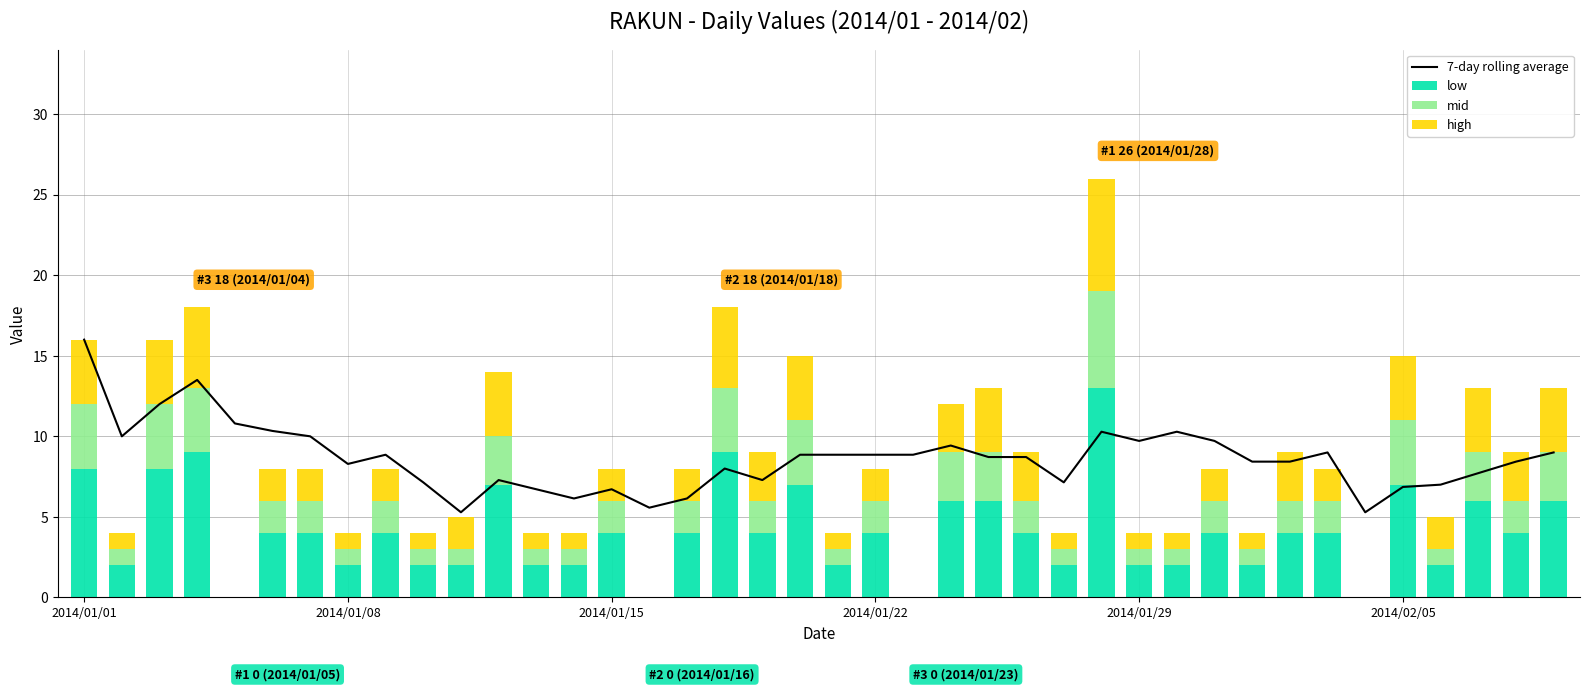

Reading right to left, extract all data points from this chart.

7-day rolling average: 9.0	8.4	7.7	7.0	6.9	5.3	9.0	8.4	8.4	9.7	10.3	9.7	10.3	7.1	8.7	8.7	9.4	8.9	8.9	8.9	8.9	7.3	8.0	6.1	5.6	6.7	6.1	6.7	7.3	5.3	7.1	8.9	8.3	10.0	10.3	10.8	13.5	12.0	10.0	16.0
low: 6.0	4.0	6.0	2.0	7.0	0.0	4.0	4.0	2.0	4.0	2.0	2.0	13.0	2.0	4.0	6.0	6.0	0.0	4.0	2.0	7.0	4.0	9.0	4.0	0.0	4.0	2.0	2.0	7.0	2.0	2.0	4.0	2.0	4.0	4.0	0.0	9.0	8.0	2.0	8.0
mid: 3.0	2.0	3.0	1.0	4.0	0.0	2.0	2.0	1.0	2.0	1.0	1.0	6.0	1.0	2.0	3.0	3.0	0.0	2.0	1.0	4.0	2.0	4.0	2.0	0.0	2.0	1.0	1.0	3.0	1.0	1.0	2.0	1.0	2.0	2.0	0.0	4.0	4.0	1.0	4.0
high: 4.0	3.0	4.0	2.0	4.0	0.0	2.0	3.0	1.0	2.0	1.0	1.0	7.0	1.0	3.0	4.0	3.0	0.0	2.0	1.0	4.0	3.0	5.0	2.0	0.0	2.0	1.0	1.0	4.0	2.0	1.0	2.0	1.0	2.0	2.0	0.0	5.0	4.0	1.0	4.0